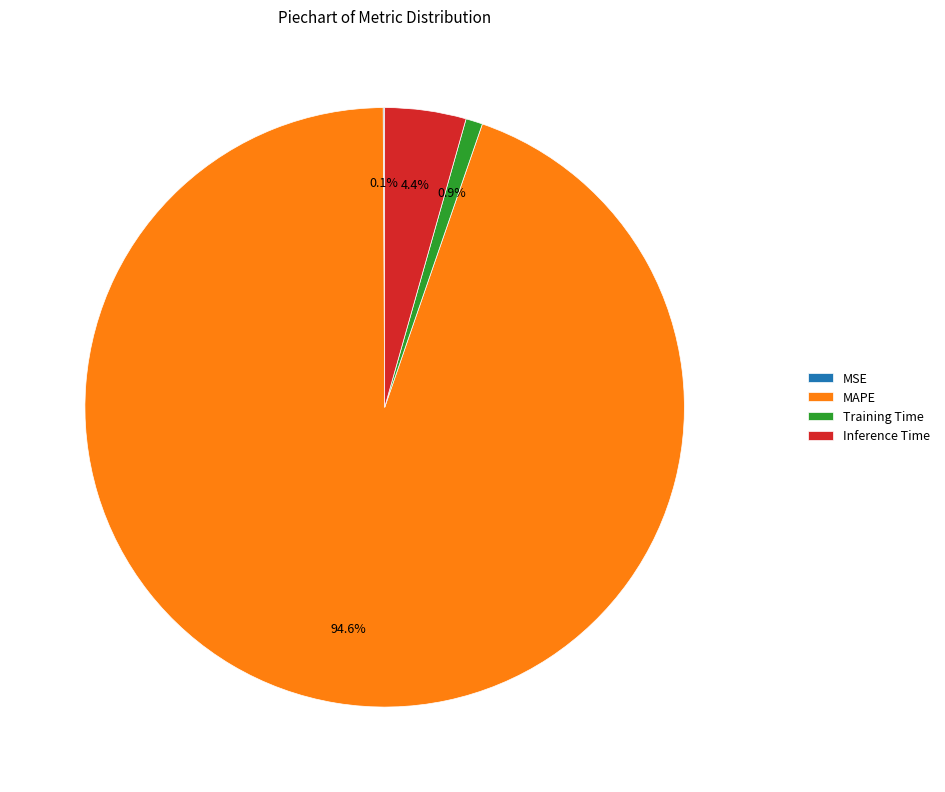

Combined, what portion of the pie is Inference Time and Training Time?

5.3%